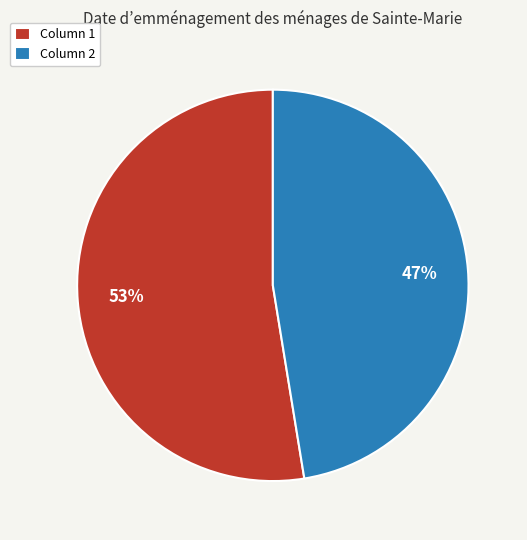

How many slices are in this pie chart?

2